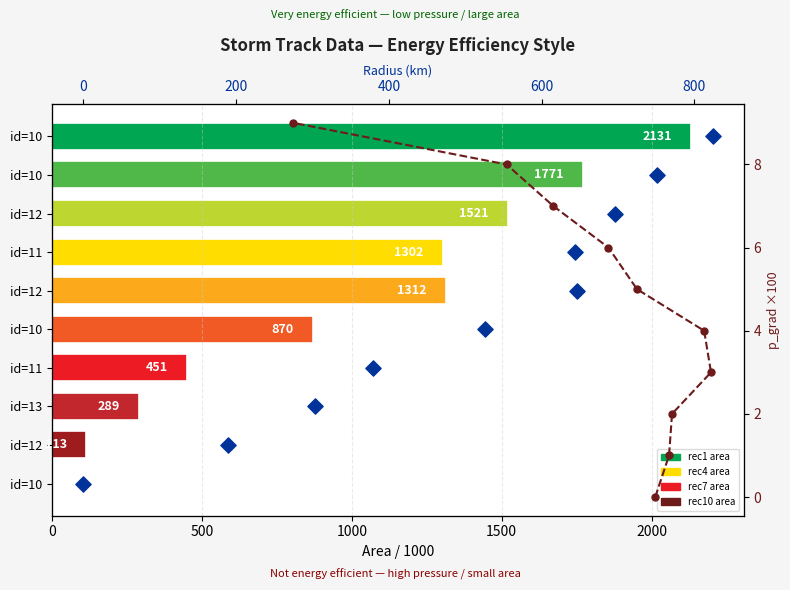

Which series has the largest Y range (max minus min)?

area (×1000)